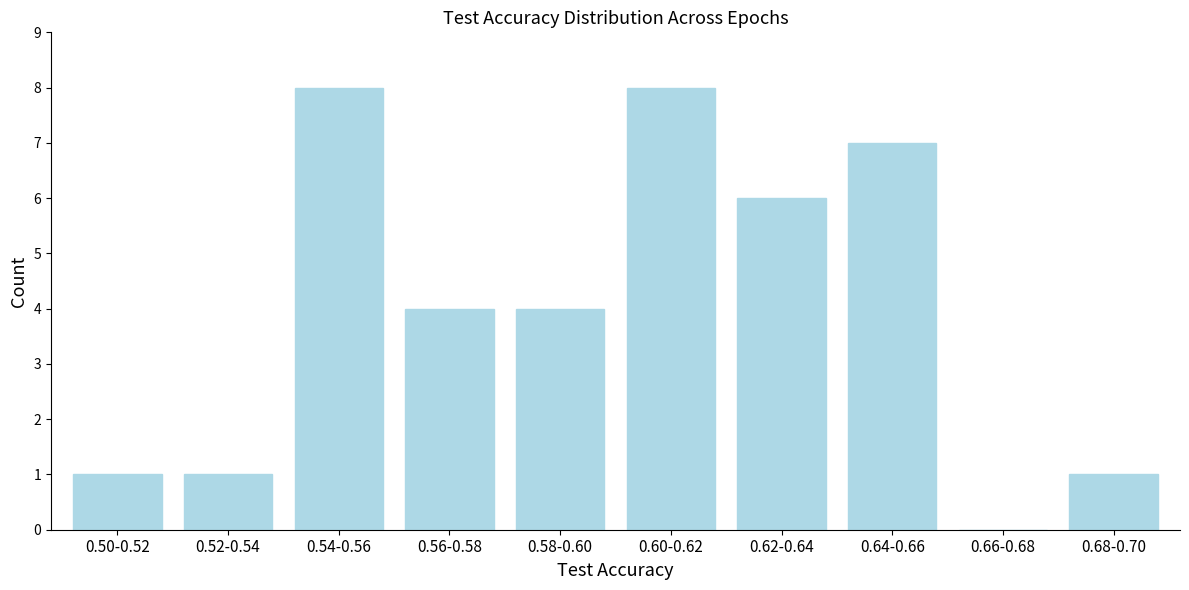

Reading left to right, extract all data points from this chart.

0.50-0.52=1	0.52-0.54=1	0.54-0.56=8	0.56-0.58=4	0.58-0.60=4	0.60-0.62=8	0.62-0.64=6	0.64-0.66=7	0.66-0.68=0	0.68-0.70=1